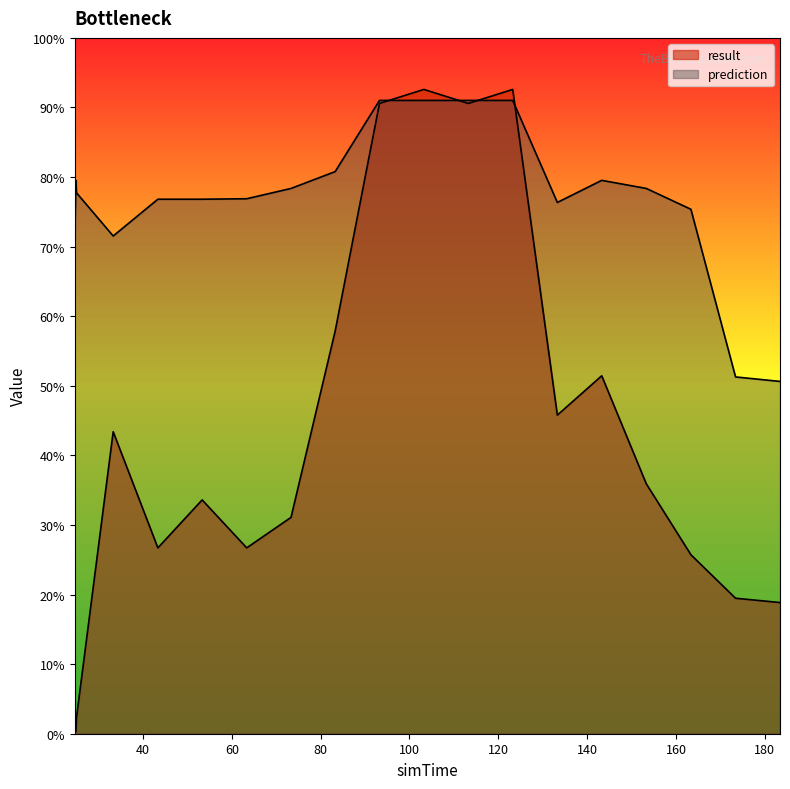

True or false: result has more than 1 interior local peaks.

True